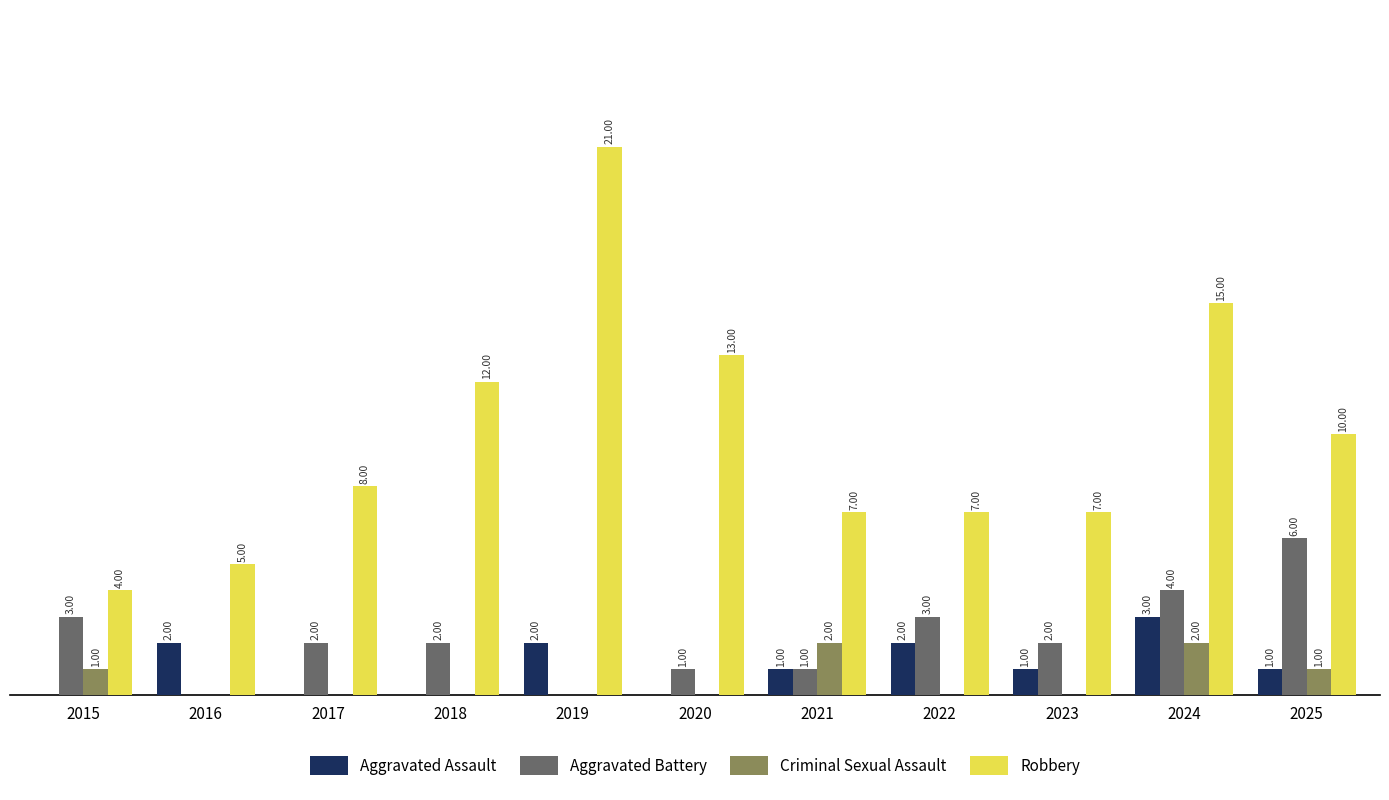

Is the value of Robbery at 2025 greater than the value of Aggravated Battery at 2016?

Yes